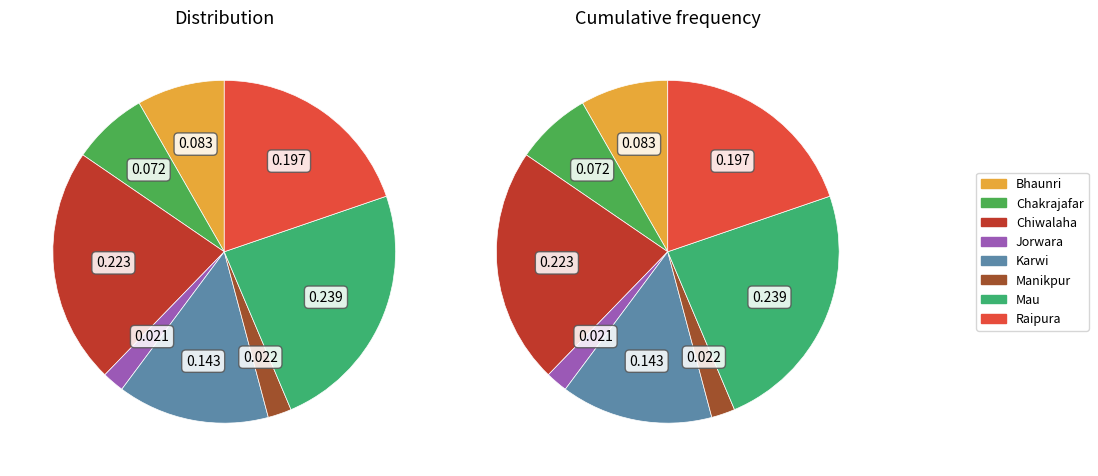

To the nearest percent, what is the difference between the Raipura and Mau slice percentages?

4%